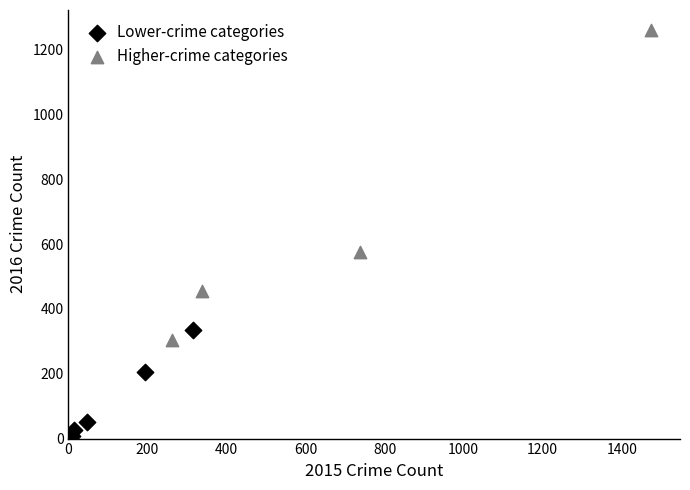

Which series has the largest Y range (max minus min)?

Higher-crime categories